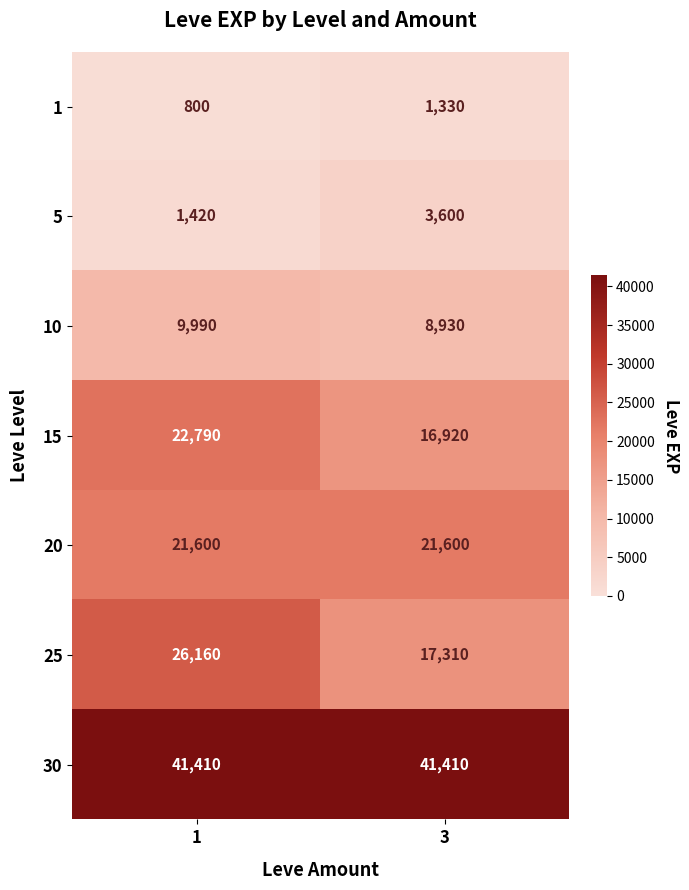

What is the approximate value of 30 at 1?

41410